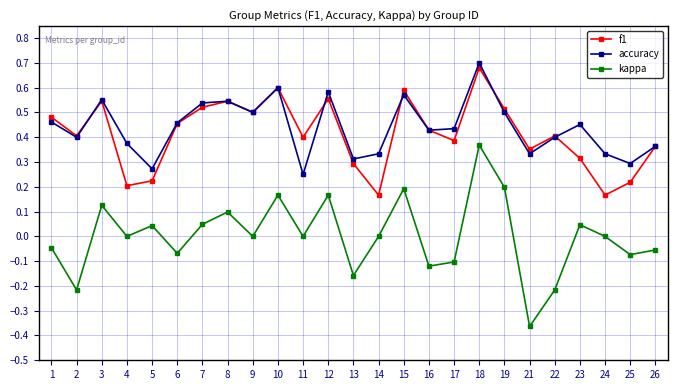

True or false: kappa and accuracy cross at least once.

False